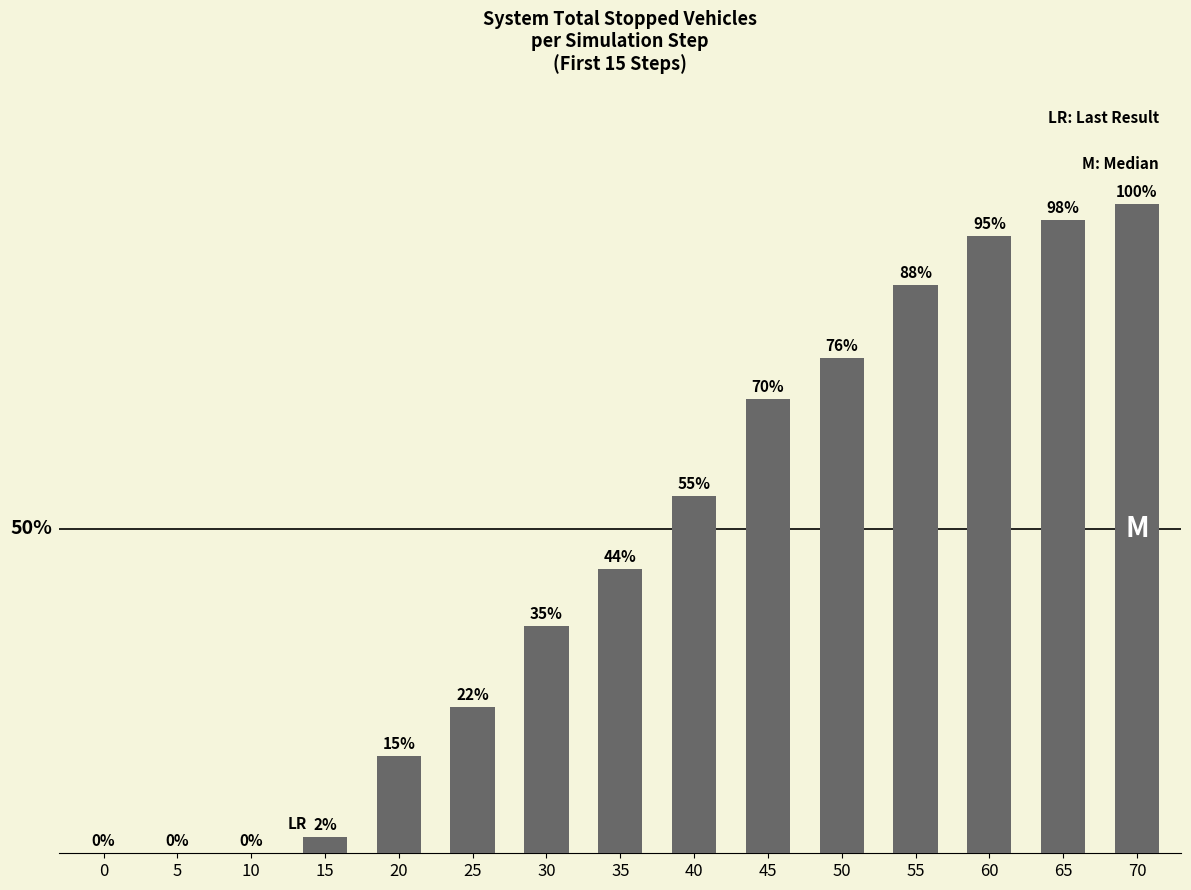

List the labels in order of value, smallest first.

0, 5, 10, 15, 20, 25, 30, 35, 40, 45, 50, 55, 60, 65, 70